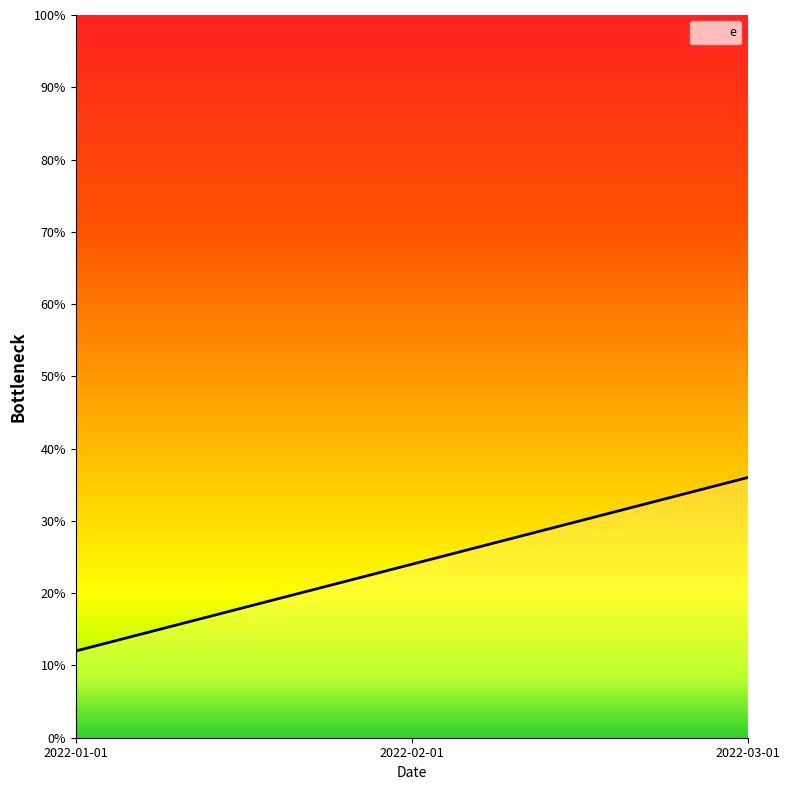

List the labels in order of value, smallest first.

2022-01-01, 2022-02-01, 2022-03-01